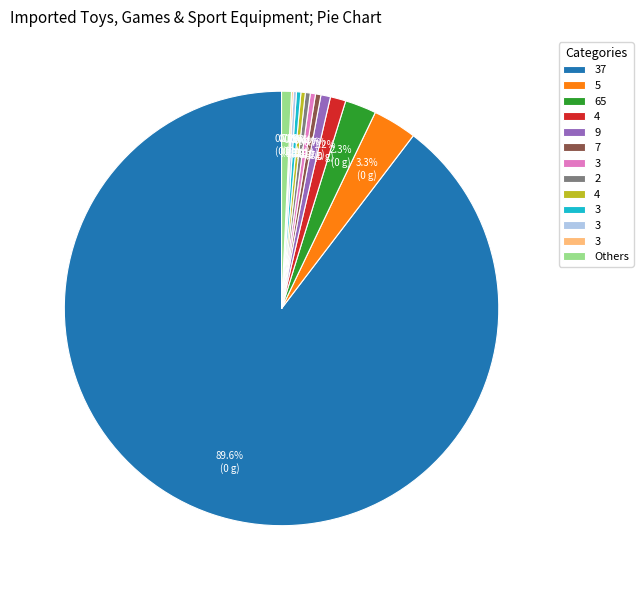

Does any single category account for the majority?

Yes